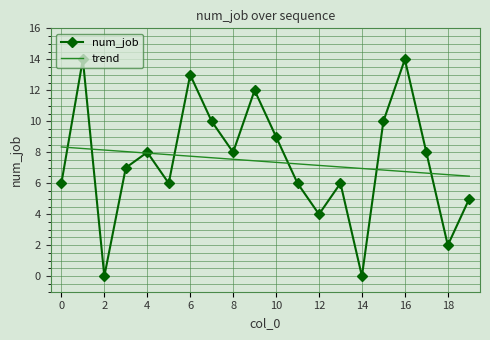

What is the highest value of the num_job series?

14.0